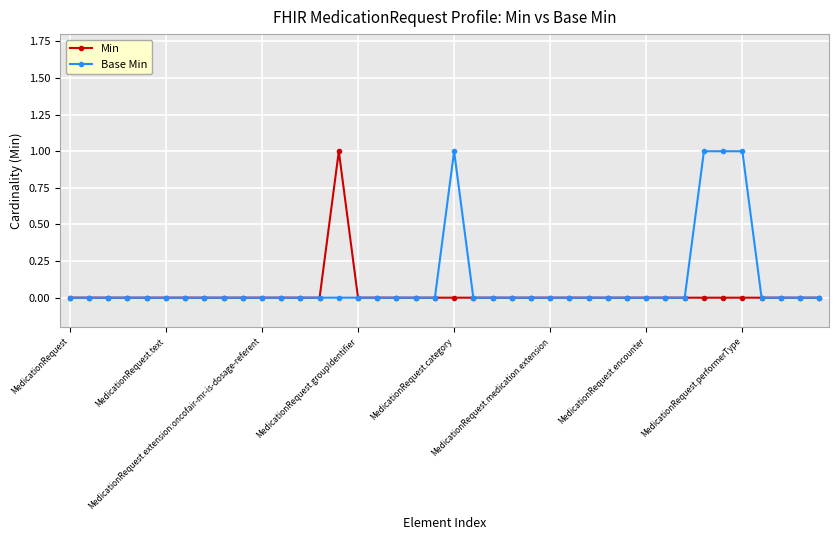

How many series are shown in this chart?

2